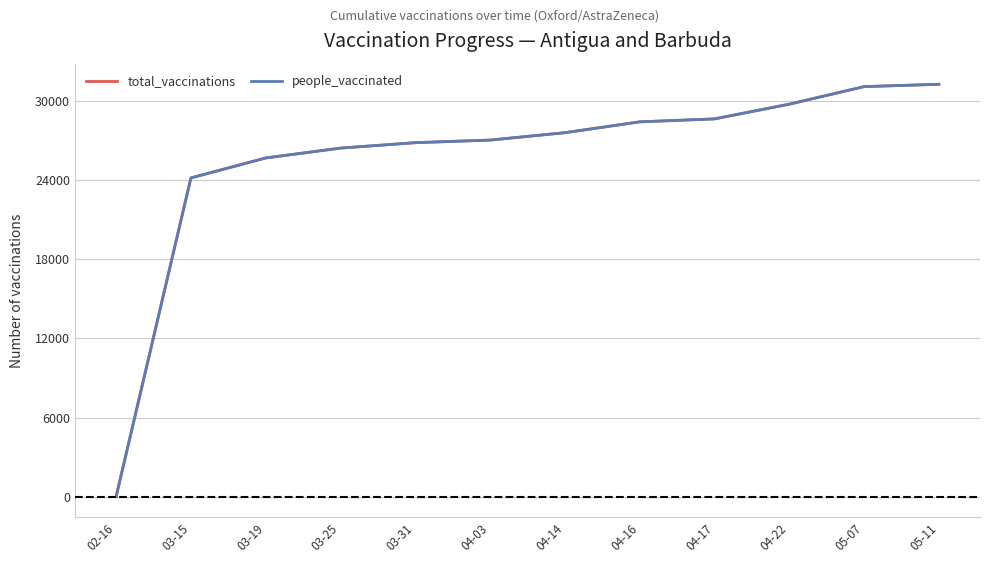

Rank the series by their maximum value, from lowest to highest.

total_vaccinations, people_vaccinated